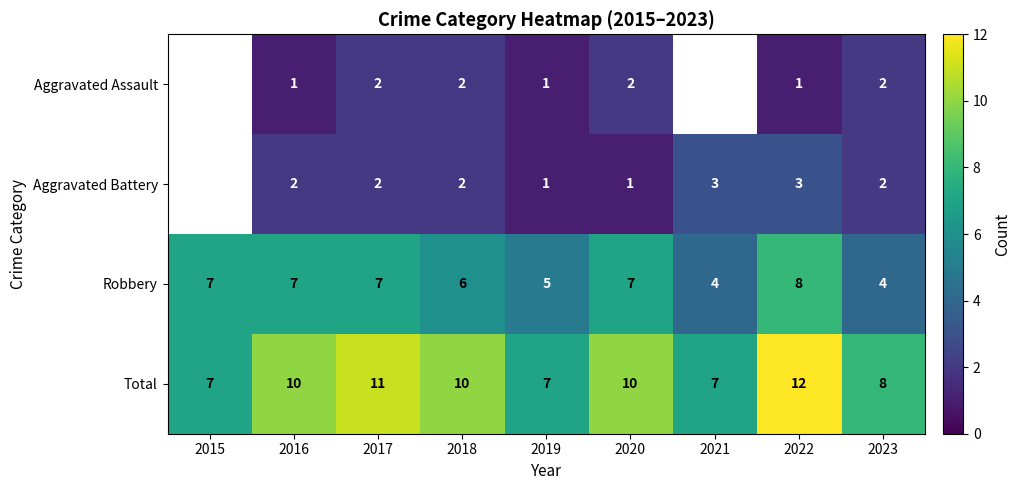

Is it true that Robbery equals 3 at 2022?

False